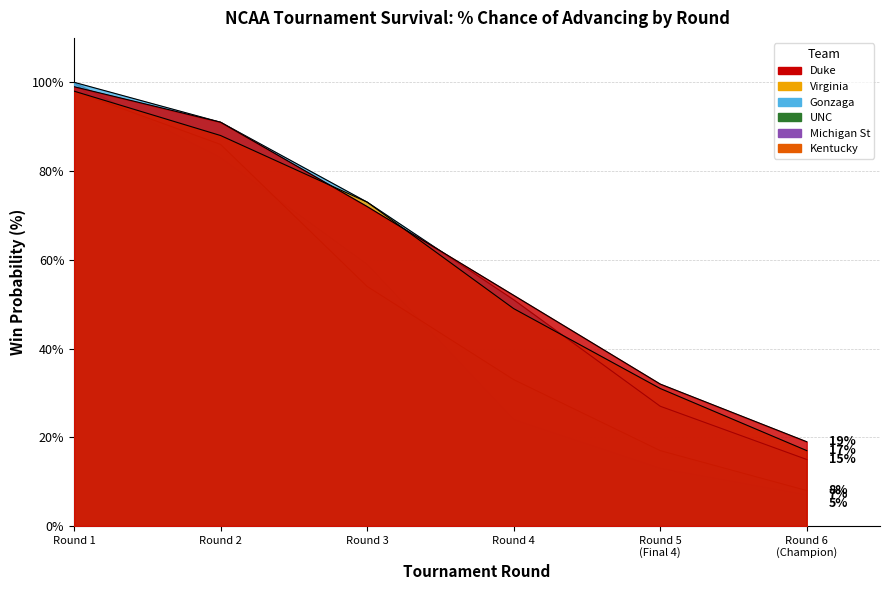

Does the chart have visible grid lines?

Yes